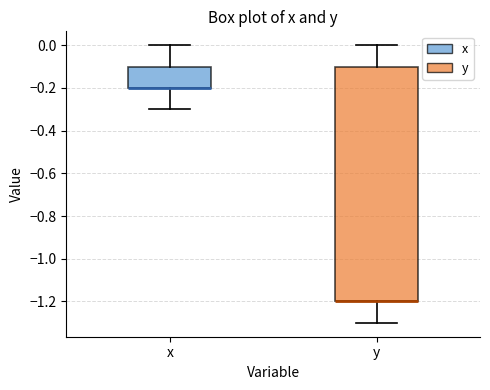

Where is the lower edge of the box for y on the y-axis? The values are not printed on the chart, so give them approximately, as read against the axis.

-1.2